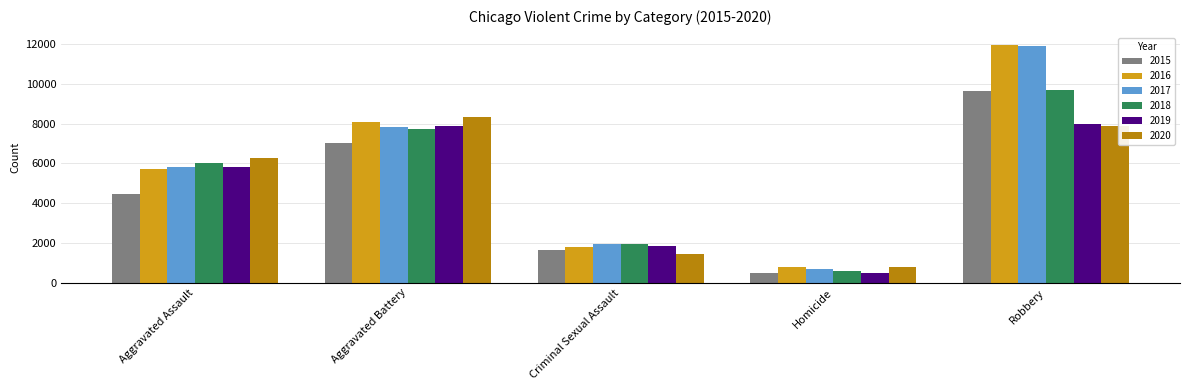

What is the difference between the highest and lowest values at Aggravated Assault?

1783